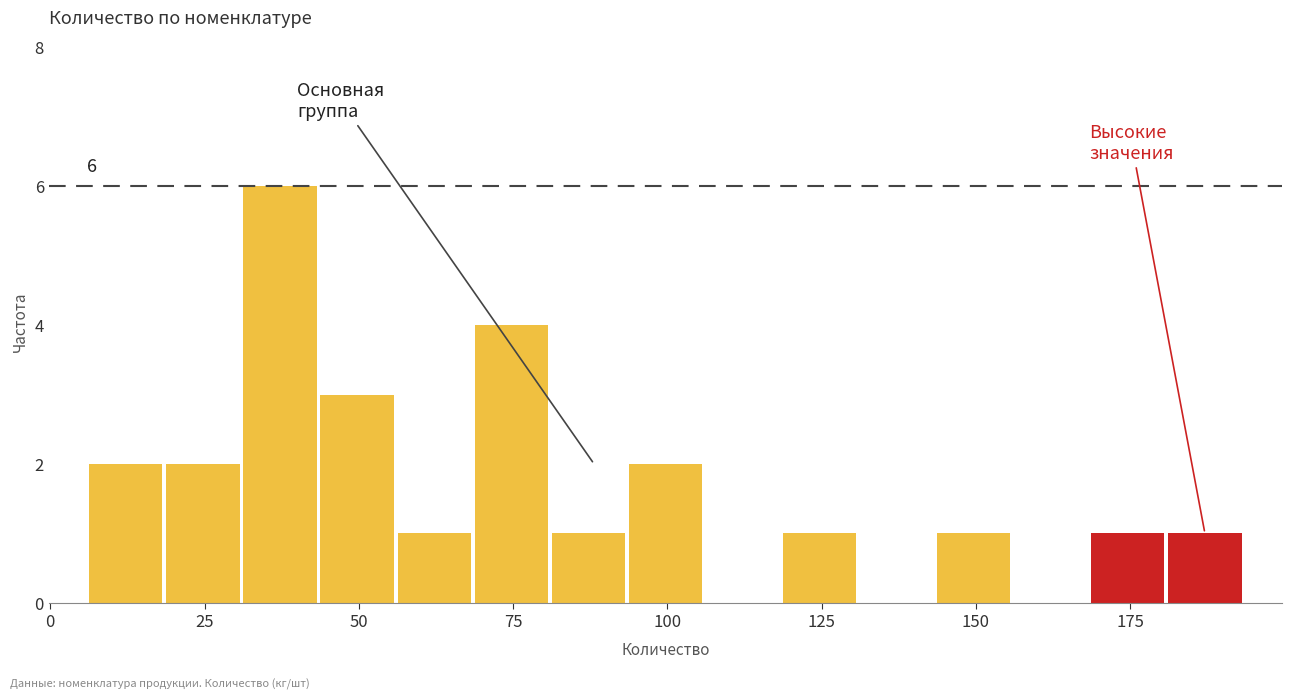

Read against the x-axis, roughly where is the centre of the tallest bar?

35